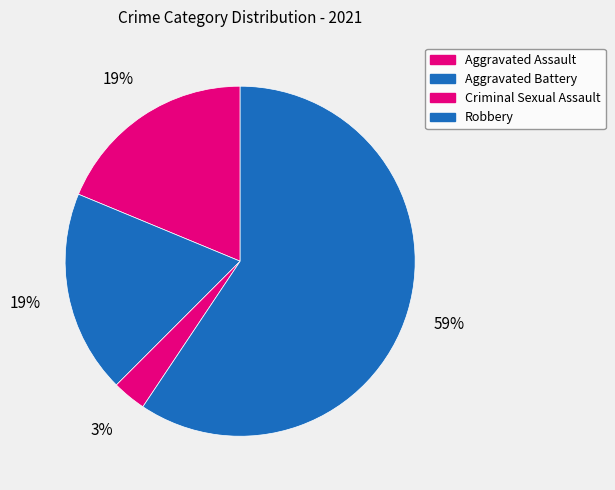

Count the number of slices in the pie.

4